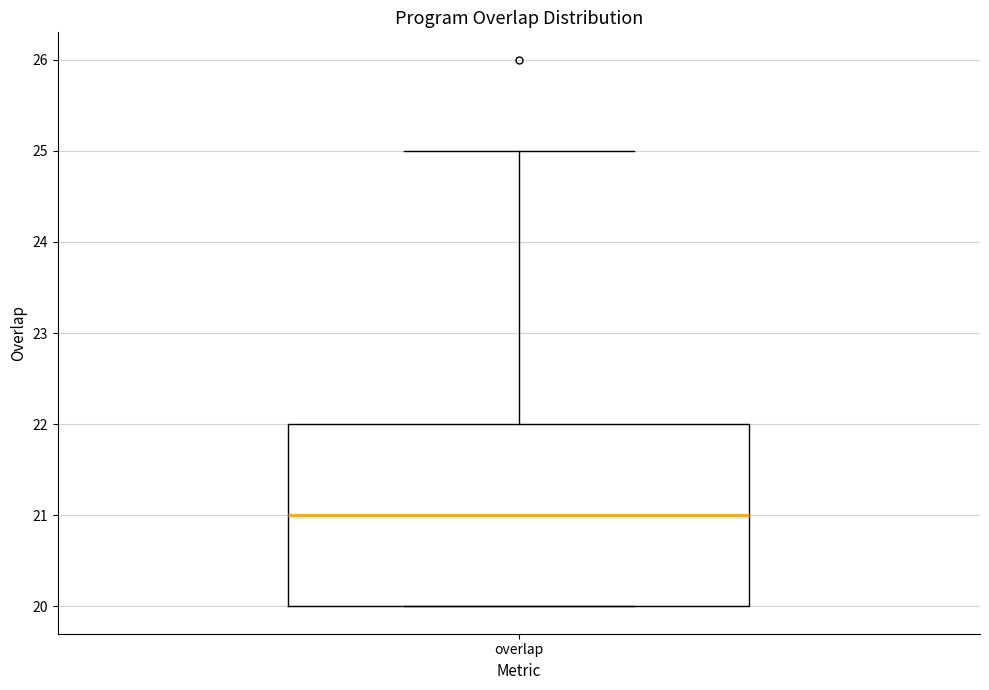

Transcribe this box plot: give where the median line is, the range the box spans, and where the two whiskers end, as read against the y-axis. The values are not printed on the chart, so give them approximately, as read against the axis.

median 21, box 20 to 22, whiskers 20 to 25